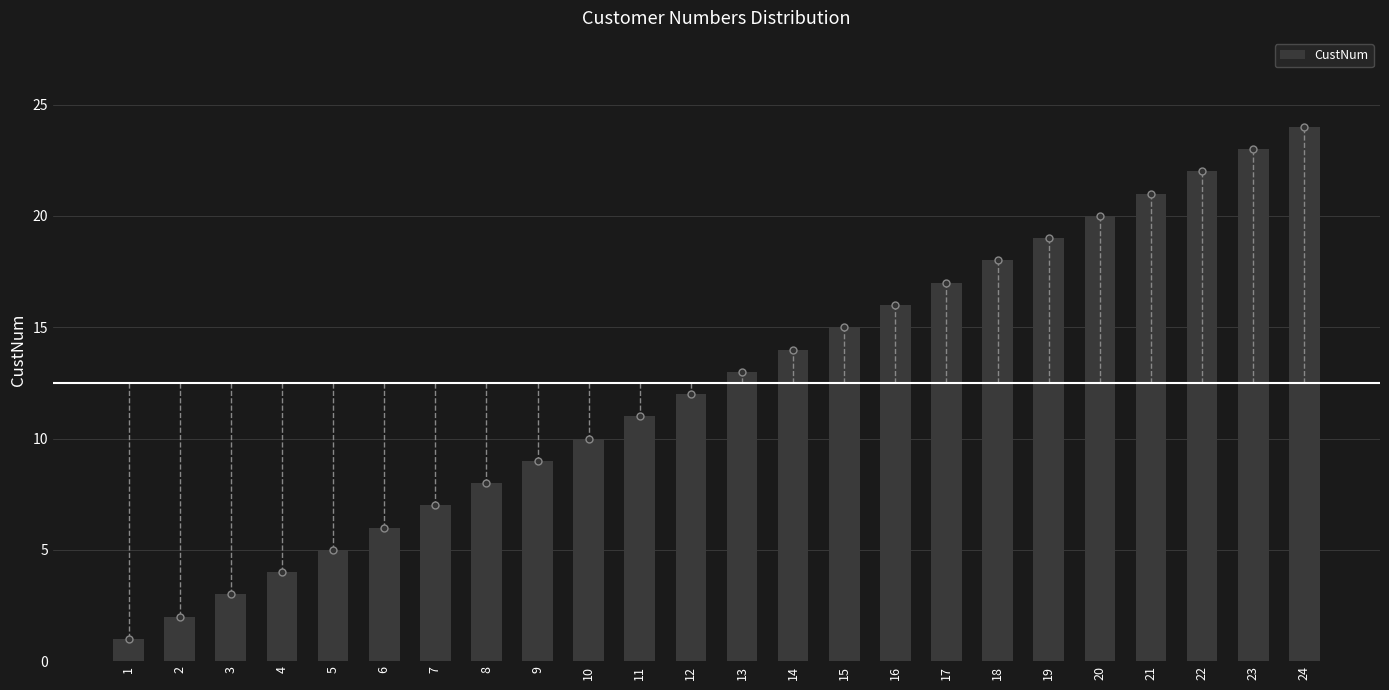

What is the change in value from 17 to 23?

+6